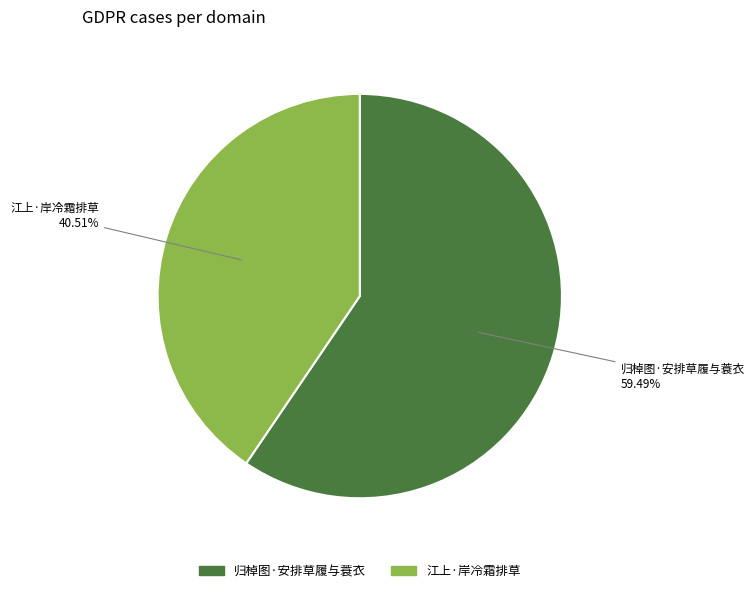

Approximately how many times larger is the value at 江上·岸冷霜排草 compared to 归棹图·安排草履与蓑衣?

0.7